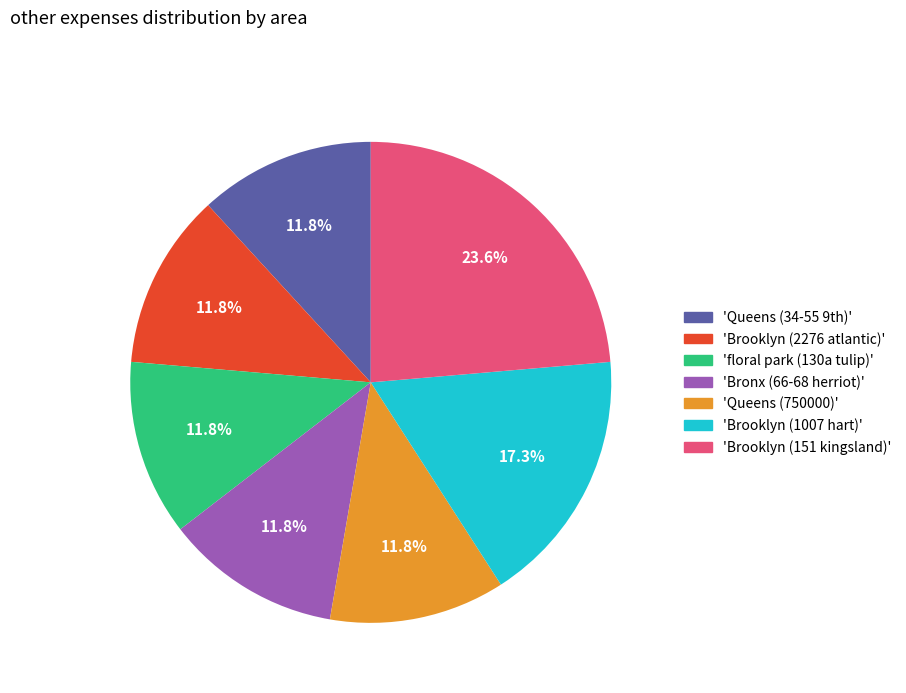

Is there any slice that represents more than half of the pie?

No